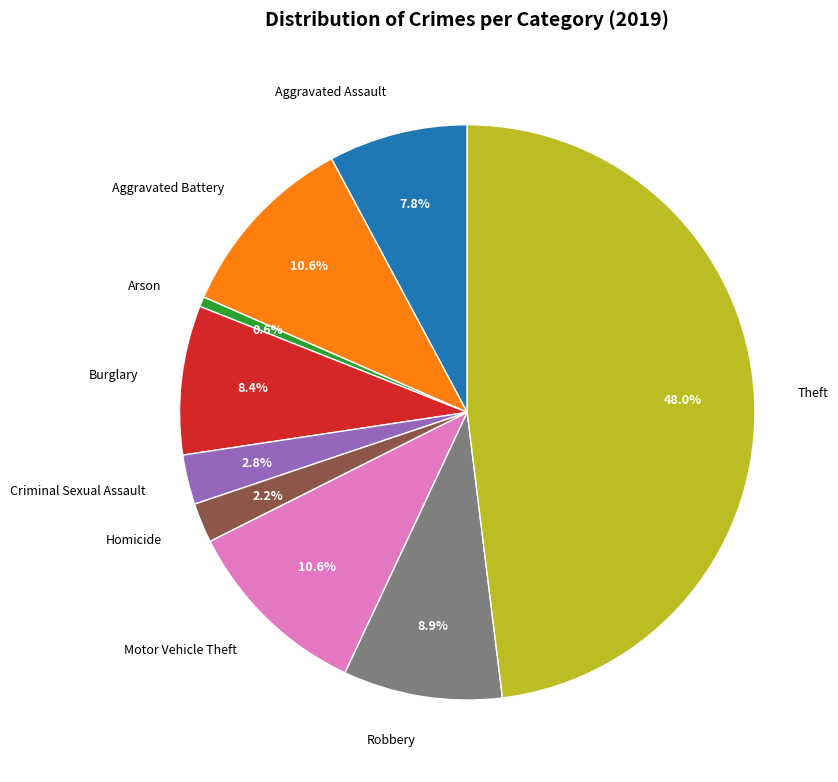

Which category has the smallest portion of the pie?

Arson